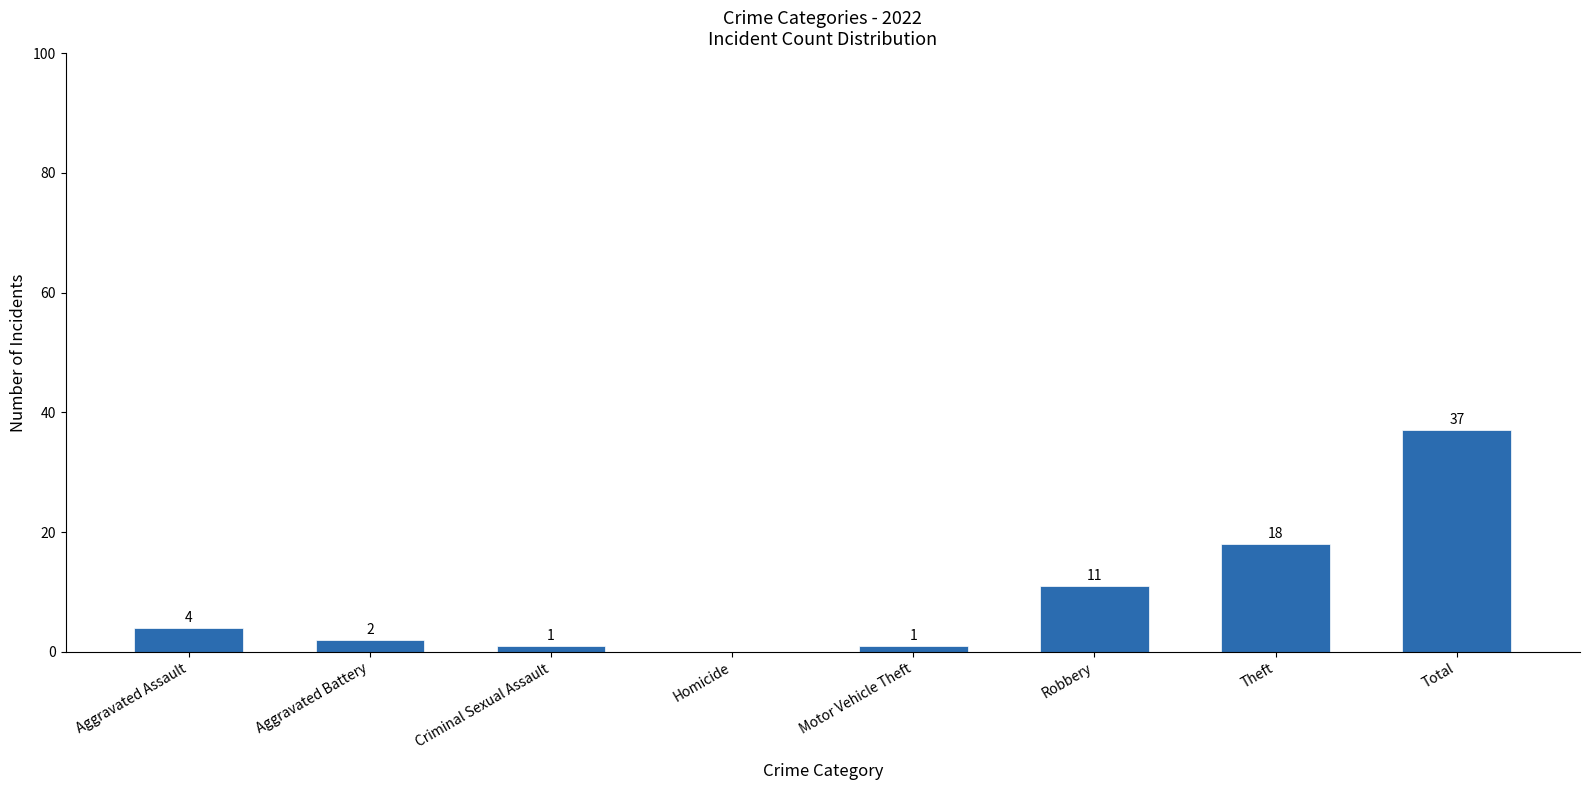

What is the sum of all values?

74